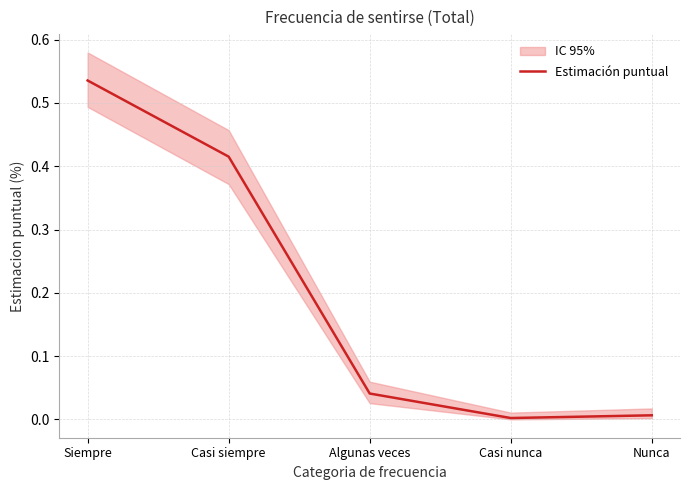

Is this an area chart (filled region under the line)?

No